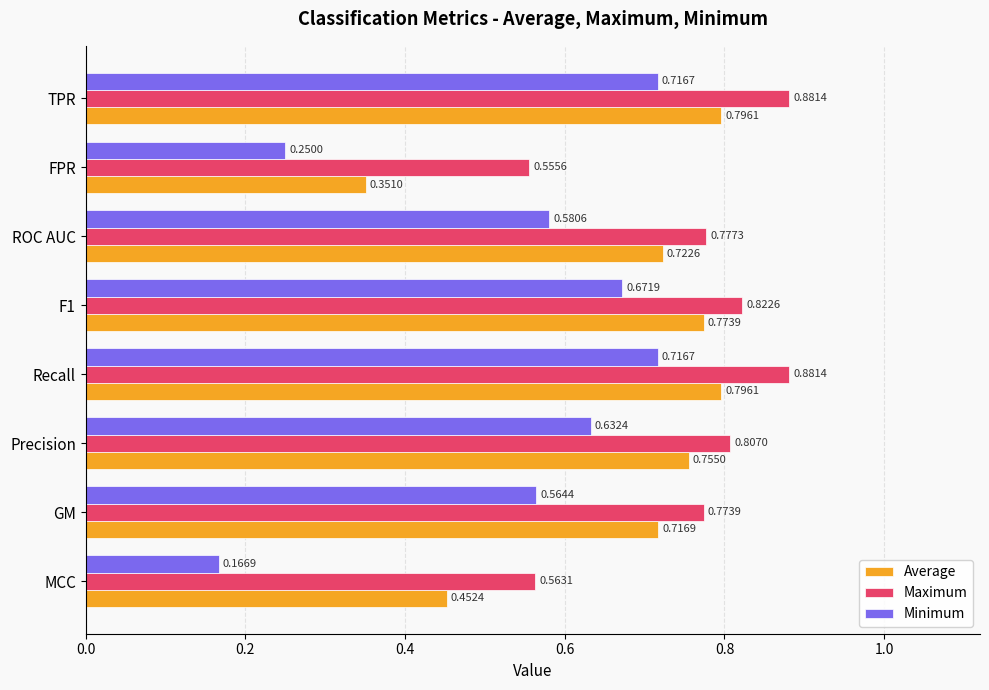

At which category does the chart reach its minimum across all series?

MCC